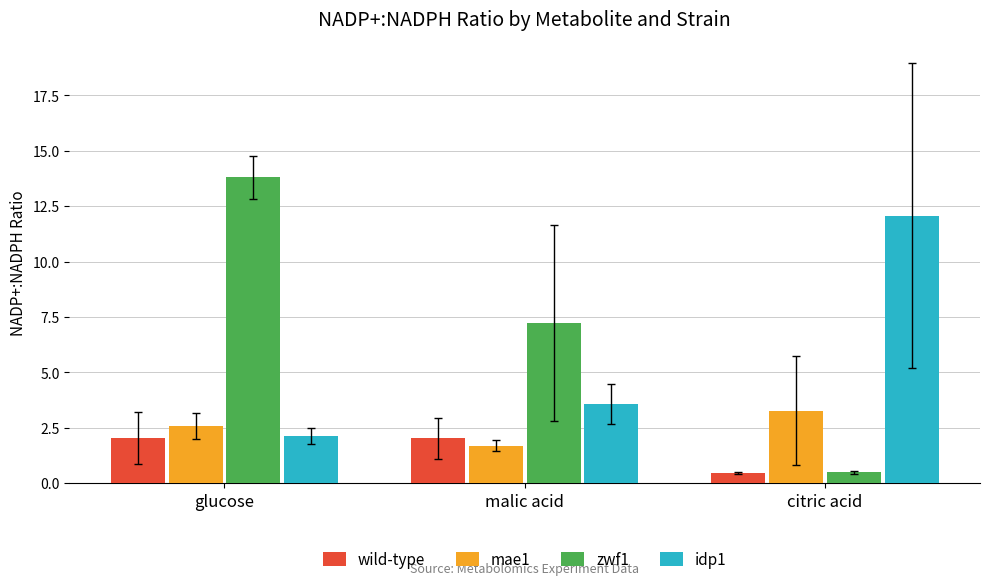

What is the label of the 2nd bar from the right?

malic acid